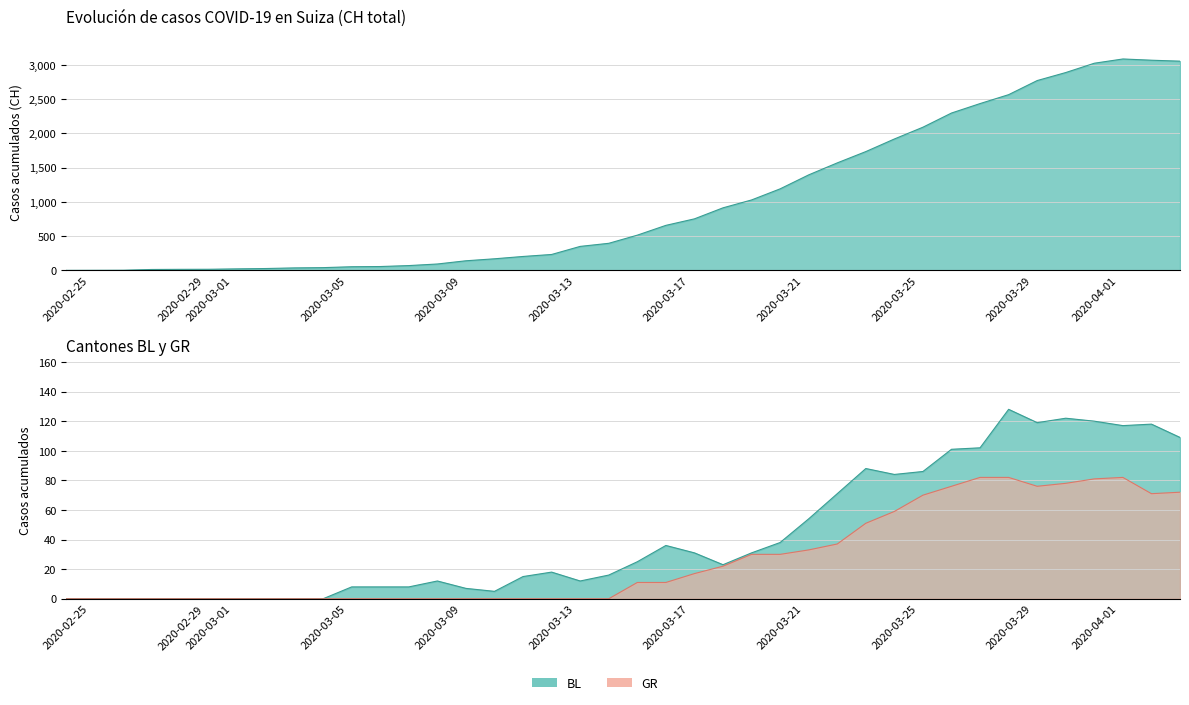

What is the difference between the maximum and minimum values in the BL series?

128